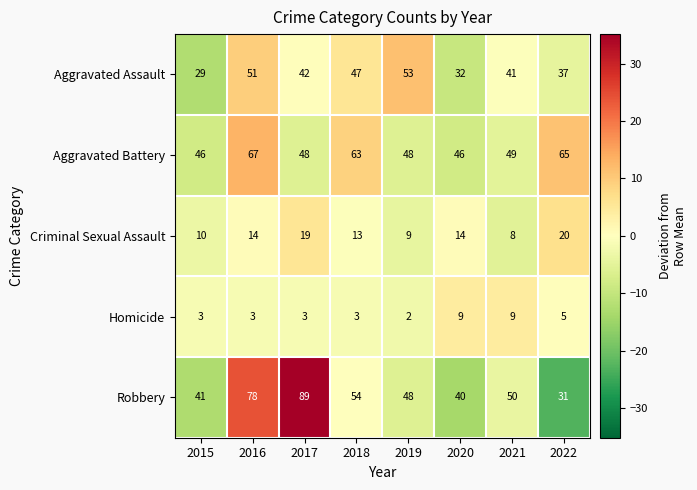

Which series has the widest spread of values?

Robbery